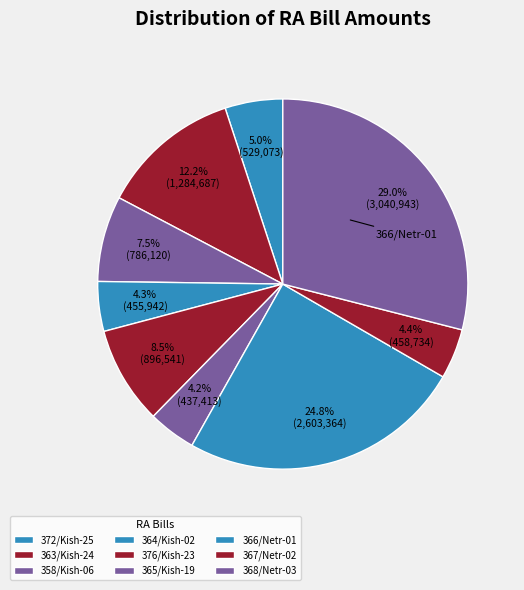

How many segments does this pie chart have?

9